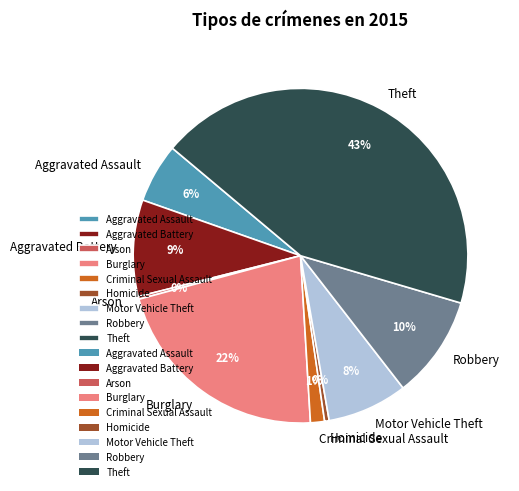

Which slice is the largest?

Theft